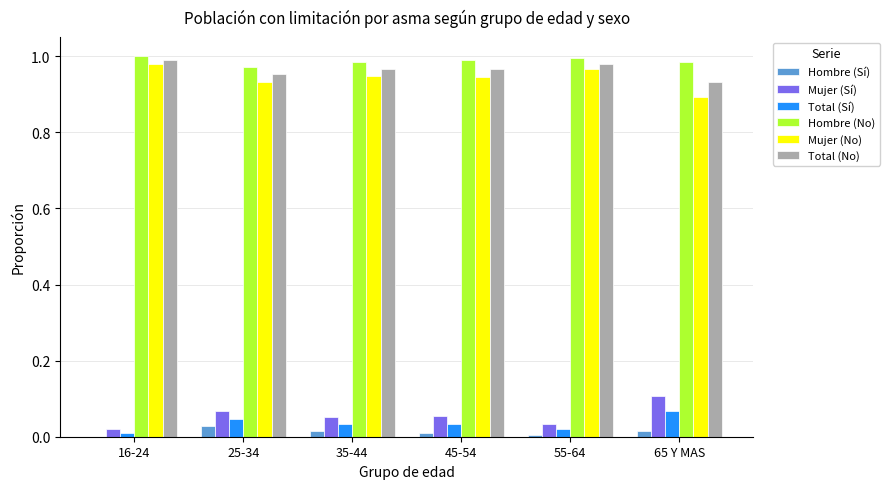

Is it true that Hombre (No) equals 1.0 at 25-34?

True